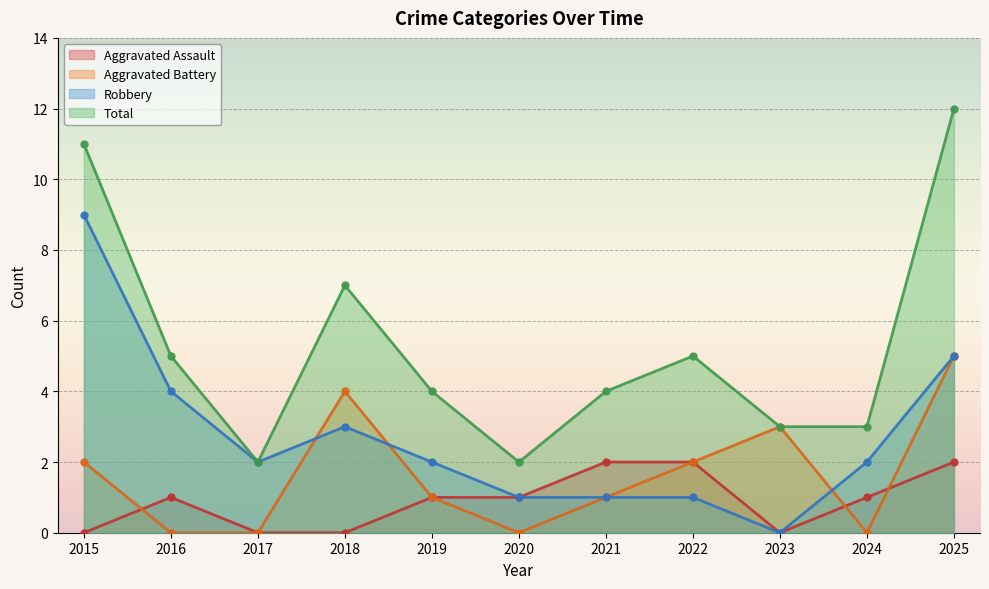

Which has a higher value, 2023 or 2024?

2024